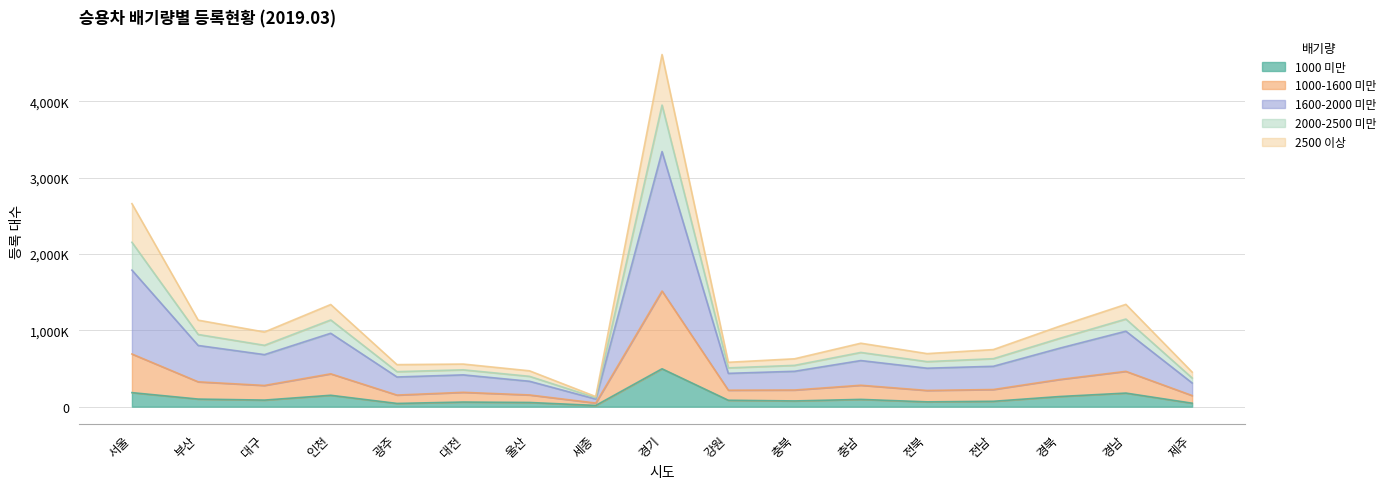

Where is the first local maximum for 1600-2000 미만?

인천